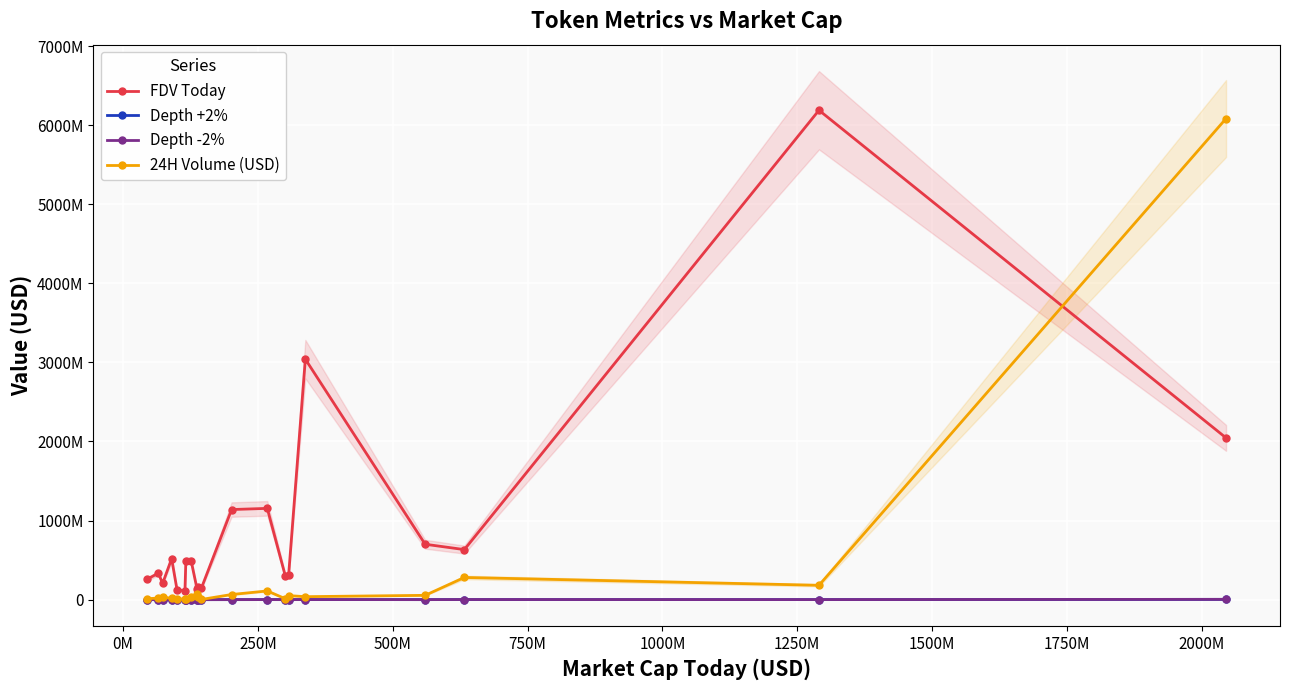

Is the value of FDV Today at 12 greater than the value of 24H Volume (USD) at 1000M?

Yes